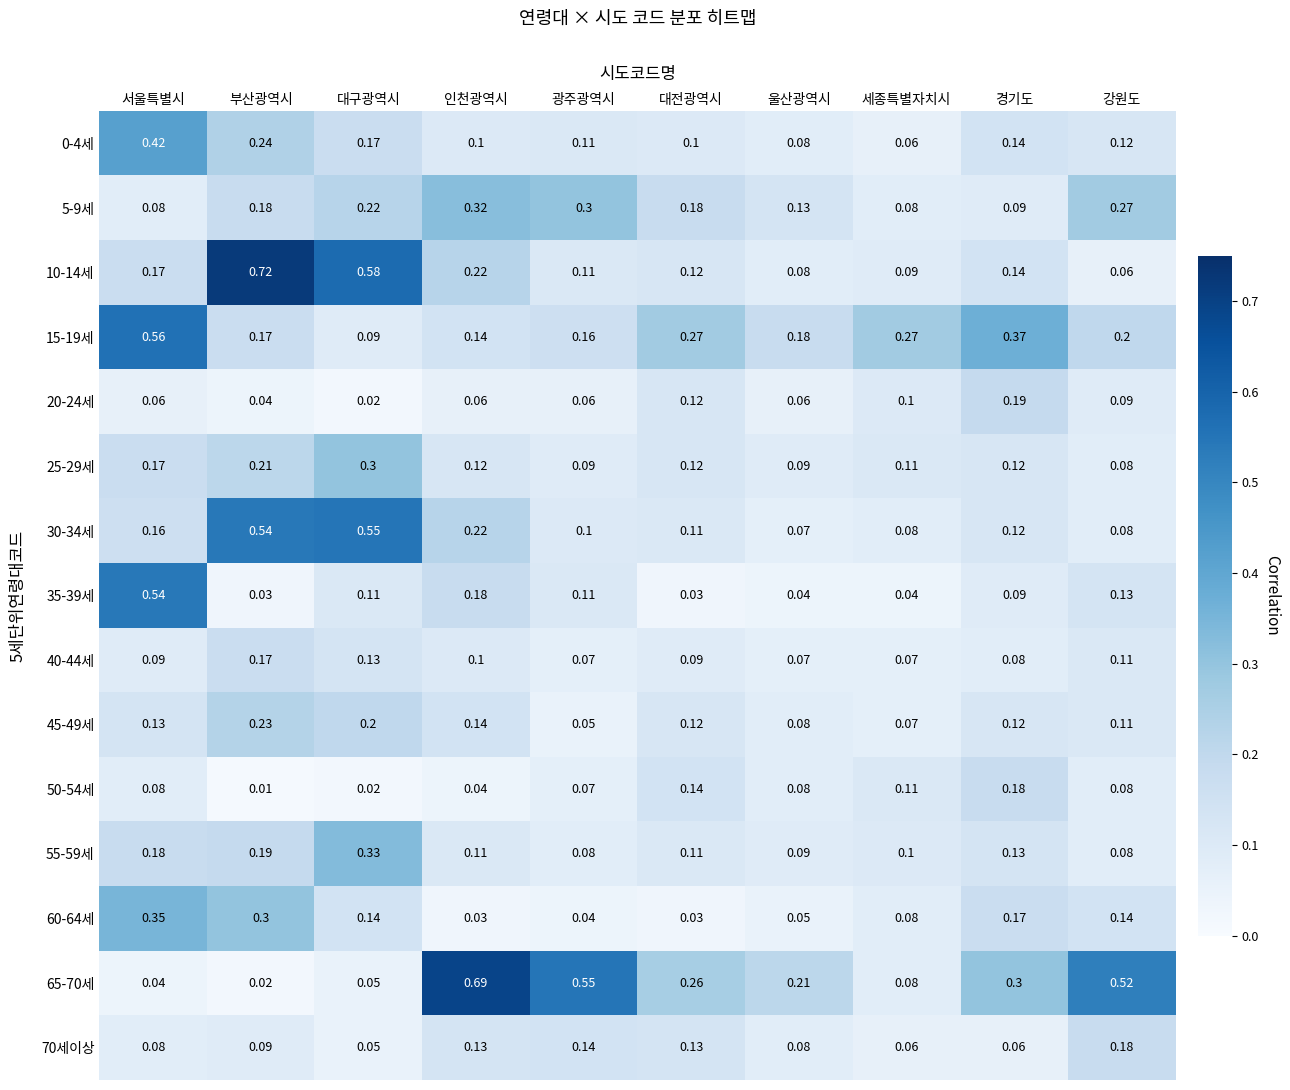

Where is 20-24세 nearest to the value 0?

대구광역시